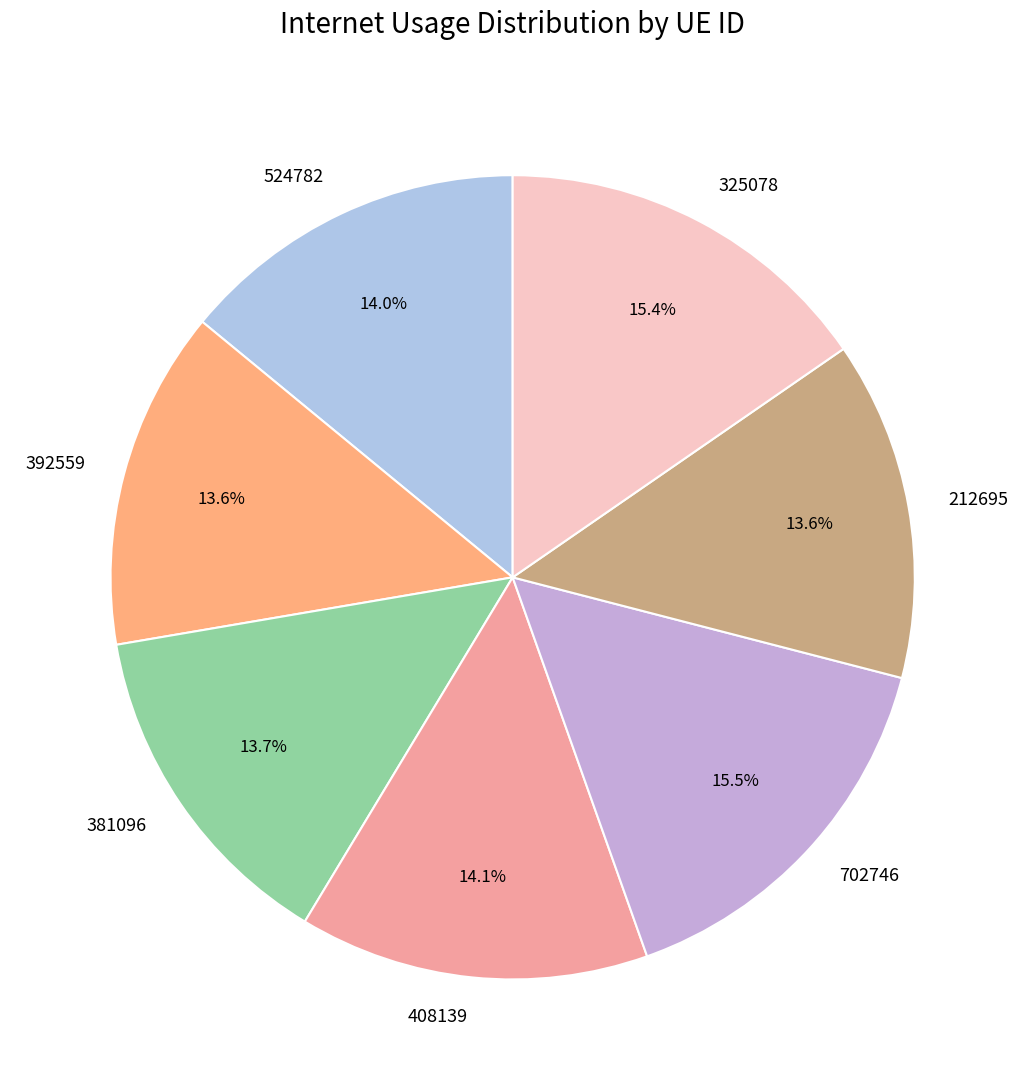

Is there any slice that represents more than half of the pie?

No